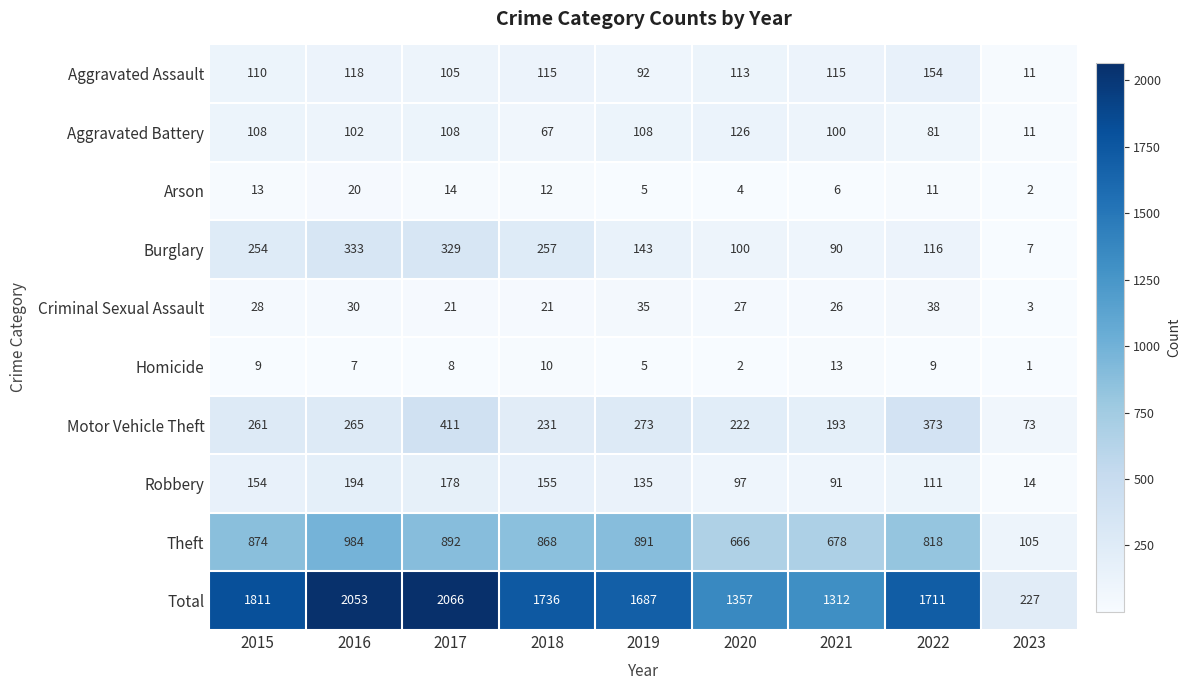

What is the maximum value shown in the chart?

2066